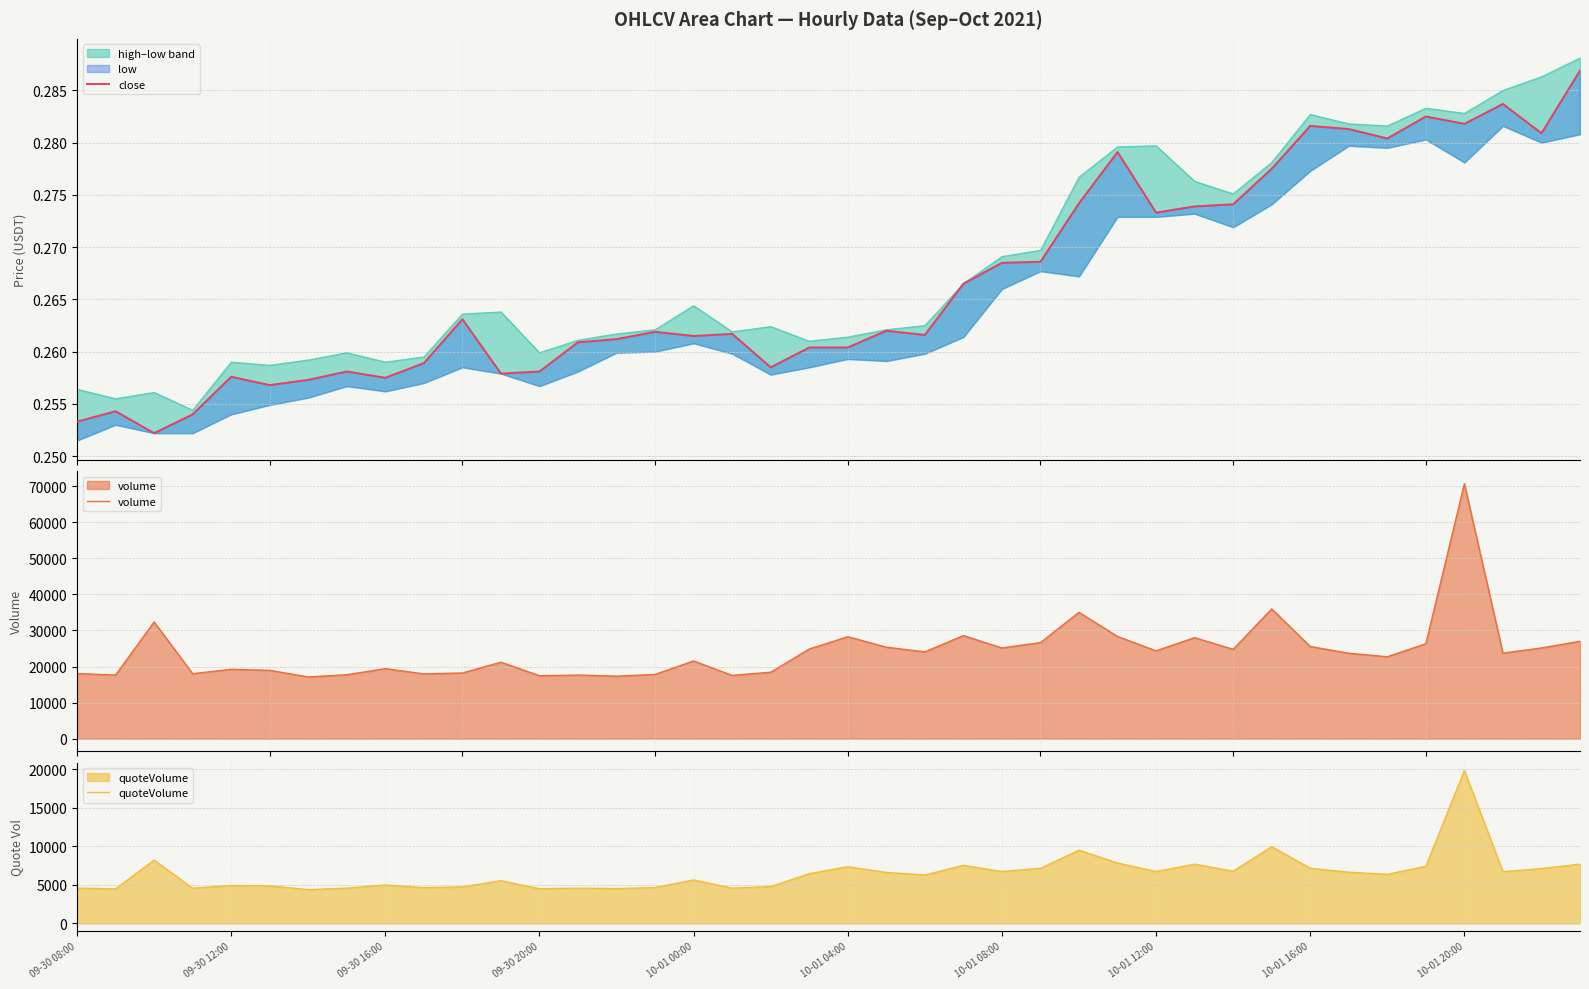

In quoteVolume, how many points are lower than both neighbors (excluding endpoints)?

13